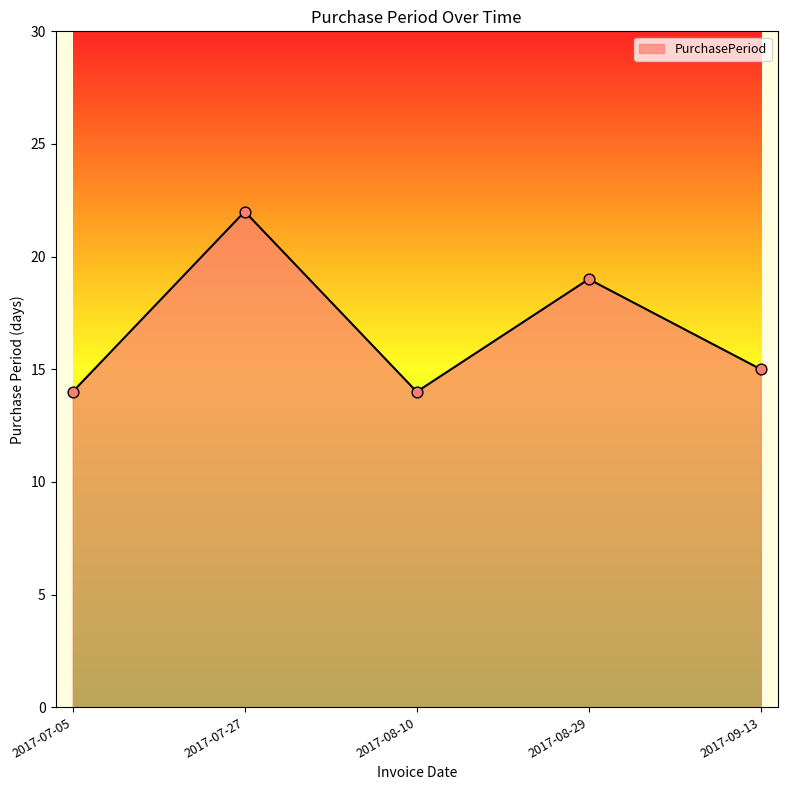

What is the change in value from 2017-07-27 to 2017-08-10?

-8